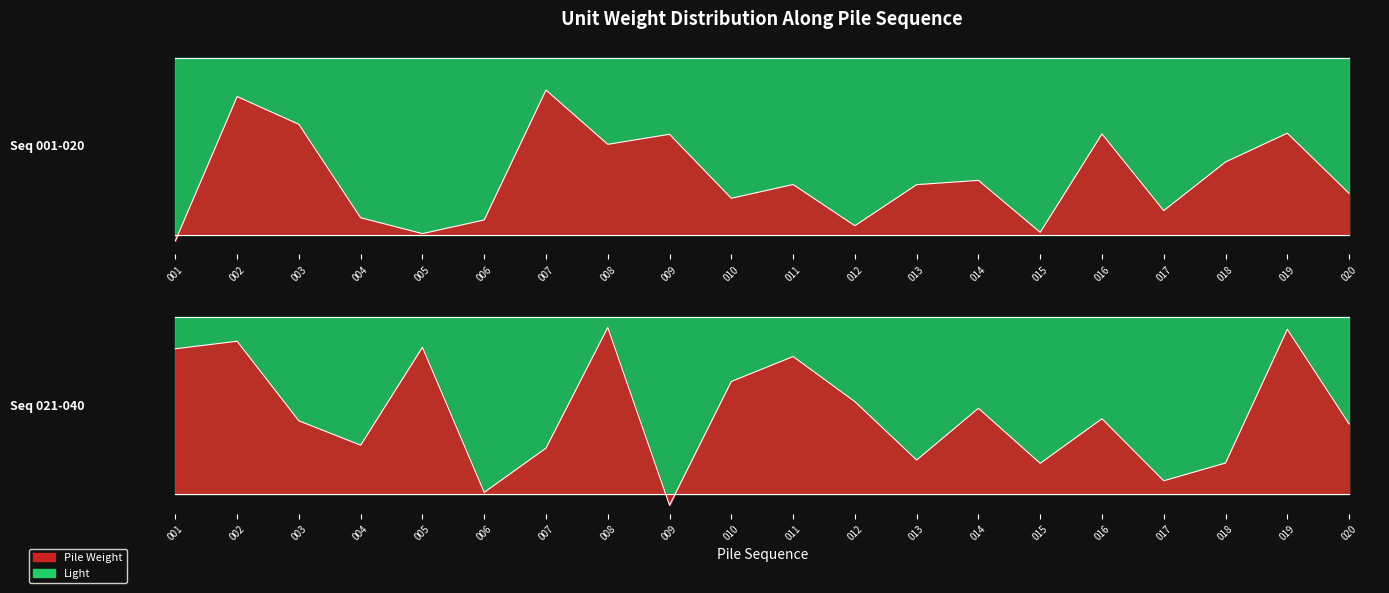

At which category is the sum across all series the highest?

002